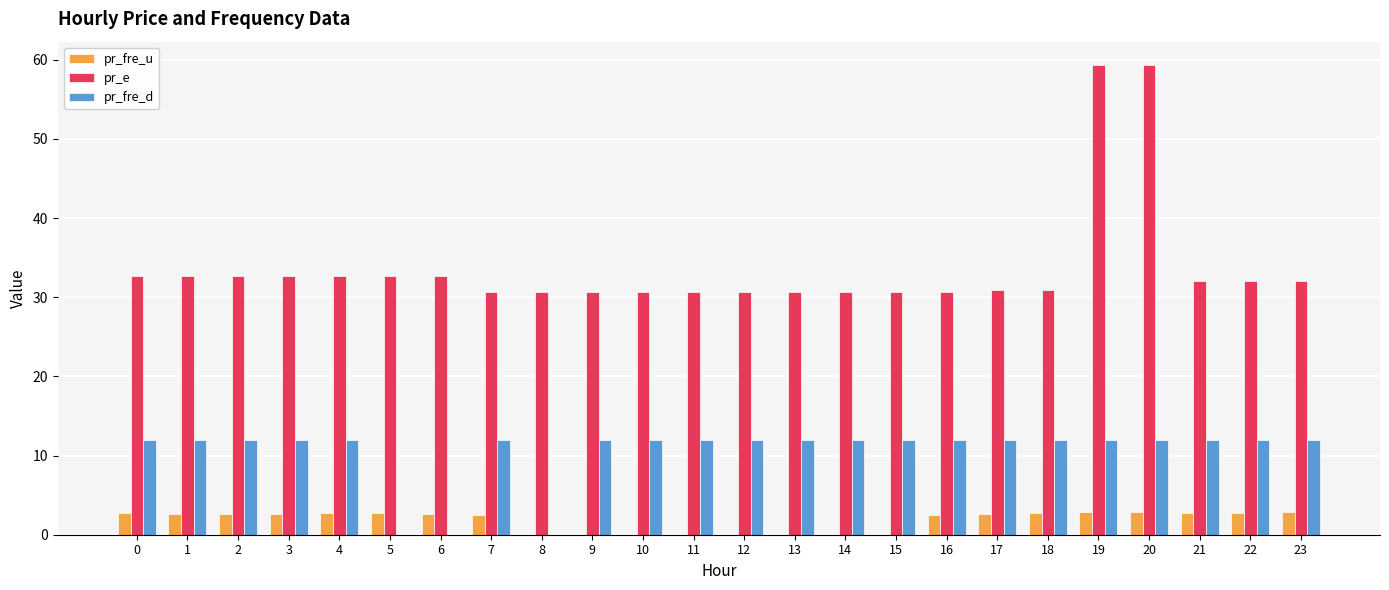

What is the greatest value displayed?

59.3